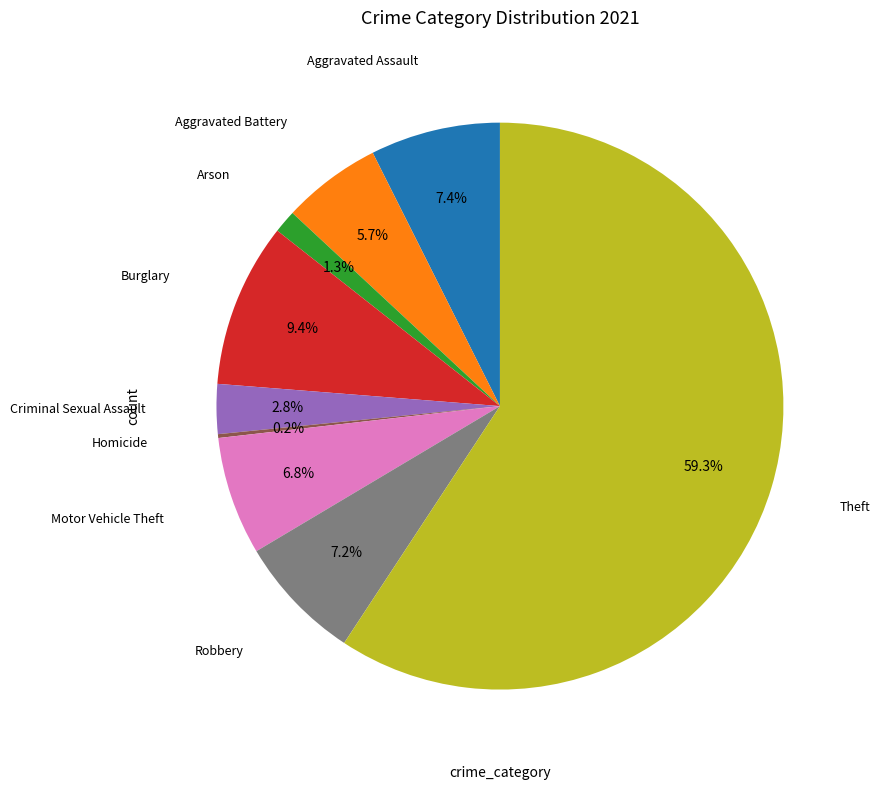

Does any single category account for the majority?

Yes